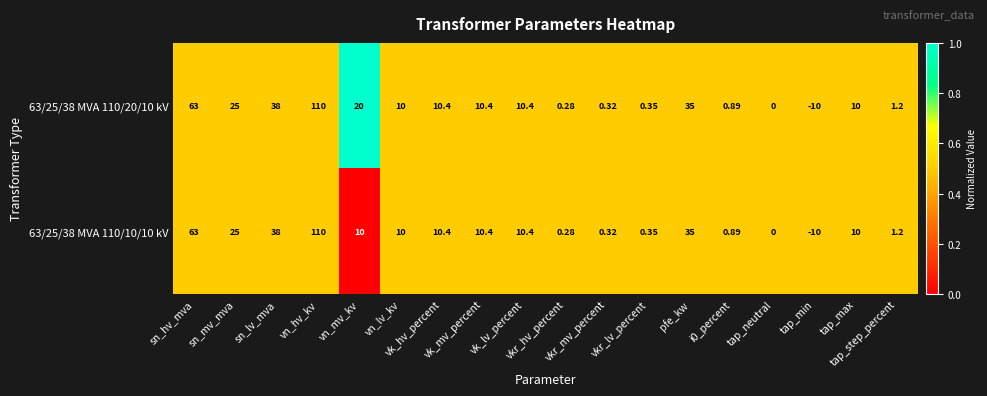

Which series has the largest total across all categories?

63/25/38 MVA 110/20/10 kV